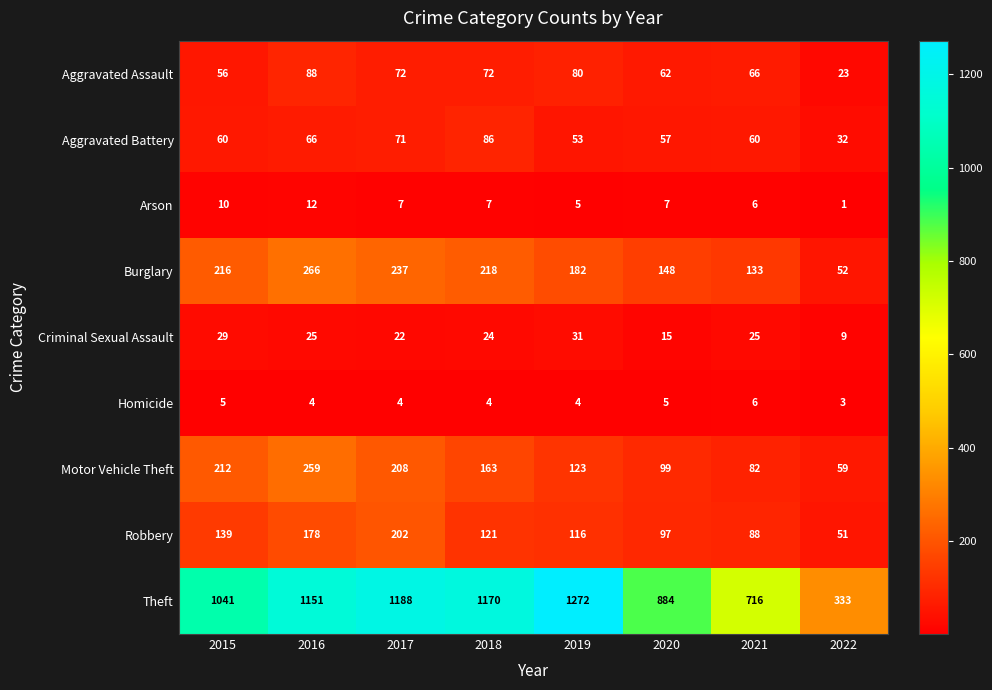

At which category is the sum across all series the highest?

2016